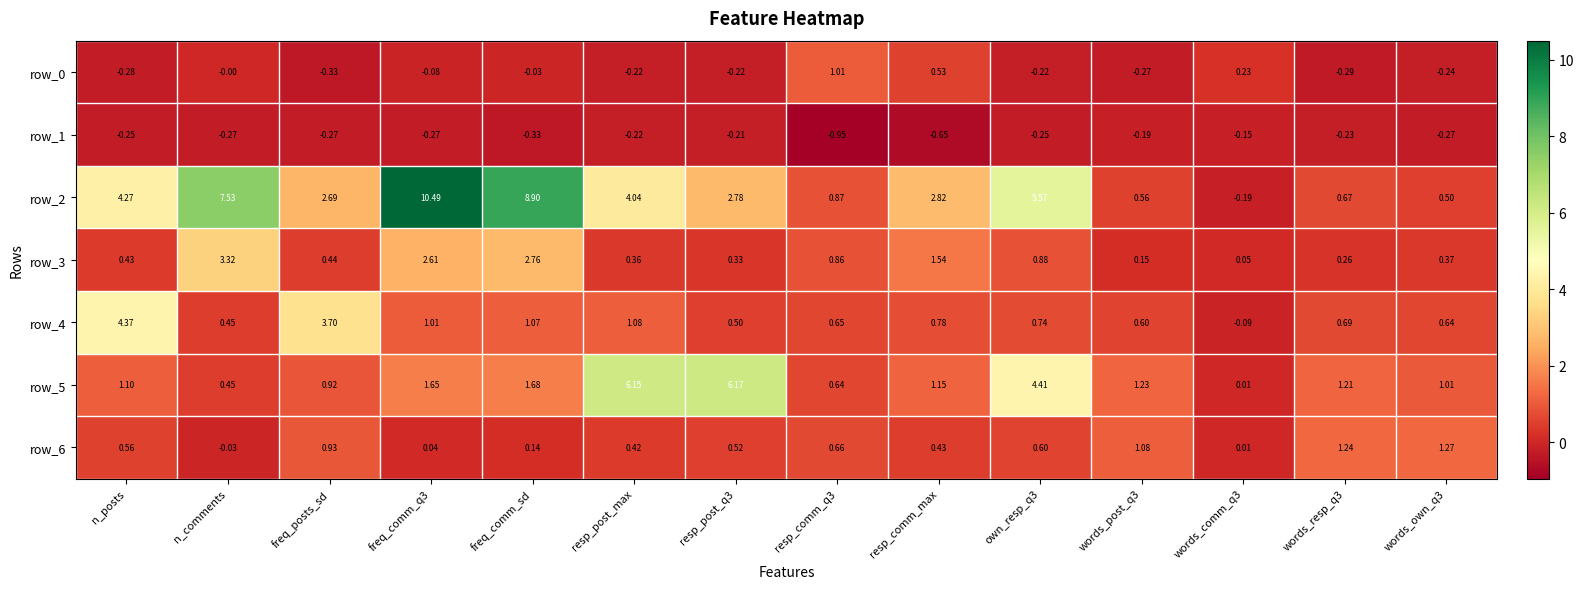

At which label does row_6 reach its peak?

words_own_q3